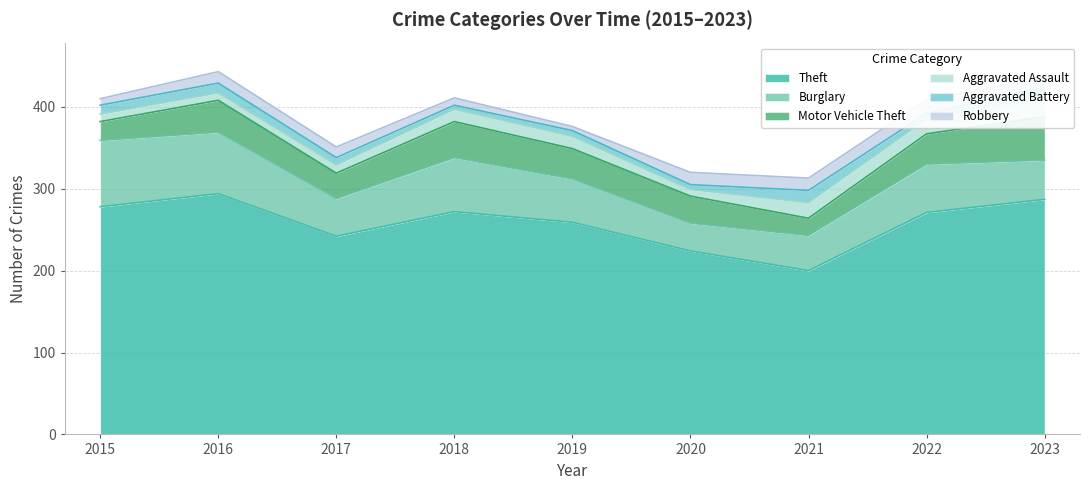

What is the lowest value of the Aggravated Battery series?

5